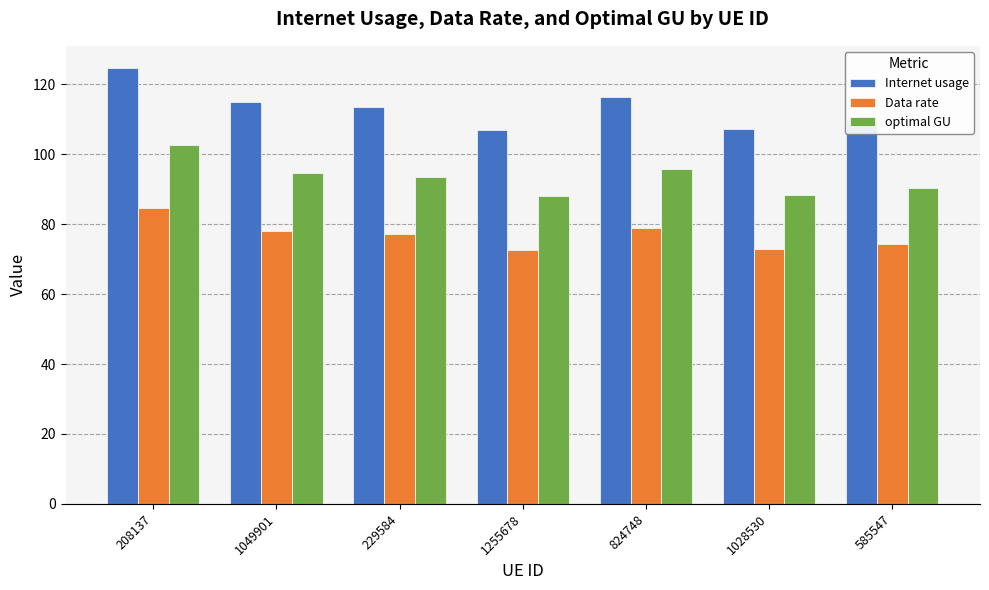

Rank the series by their average value, from highest to lowest.

Internet usage, optimal GU, Data rate